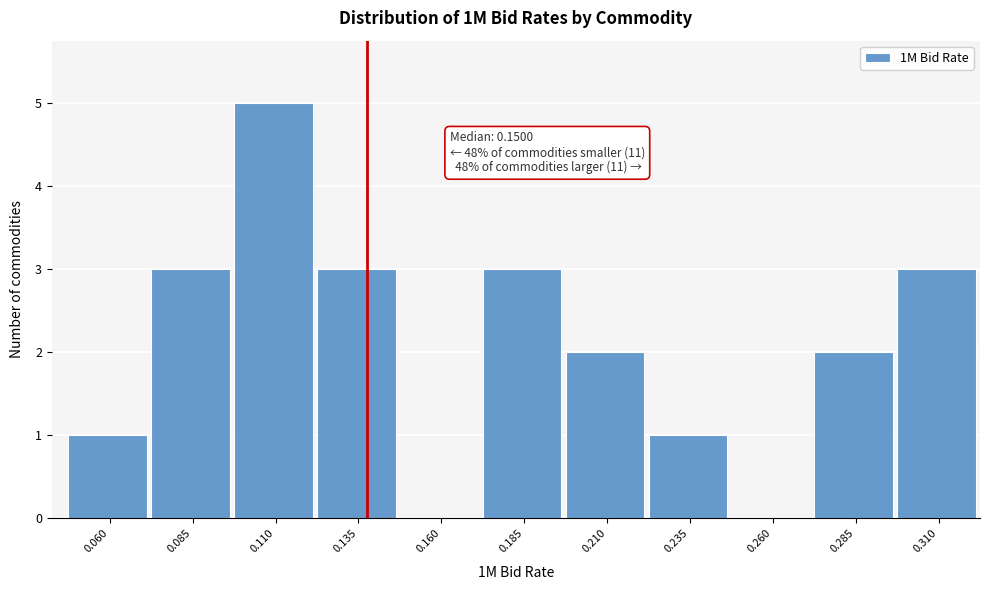

Reading left to right, what are all the values shown in this chart?

0.060=1	0.085=3	0.110=5	0.135=3	0.160=0	0.185=3	0.210=2	0.235=1	0.260=0	0.285=2	0.310=3